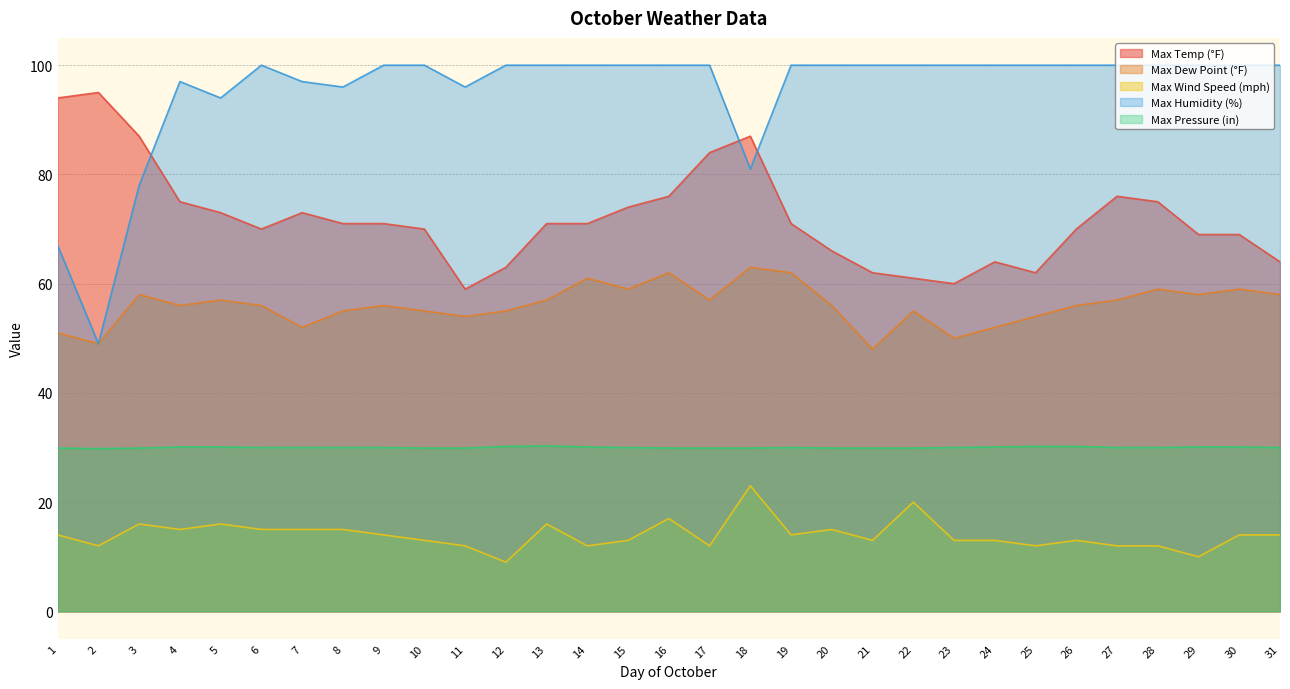

How many lines are shown in the chart?

5